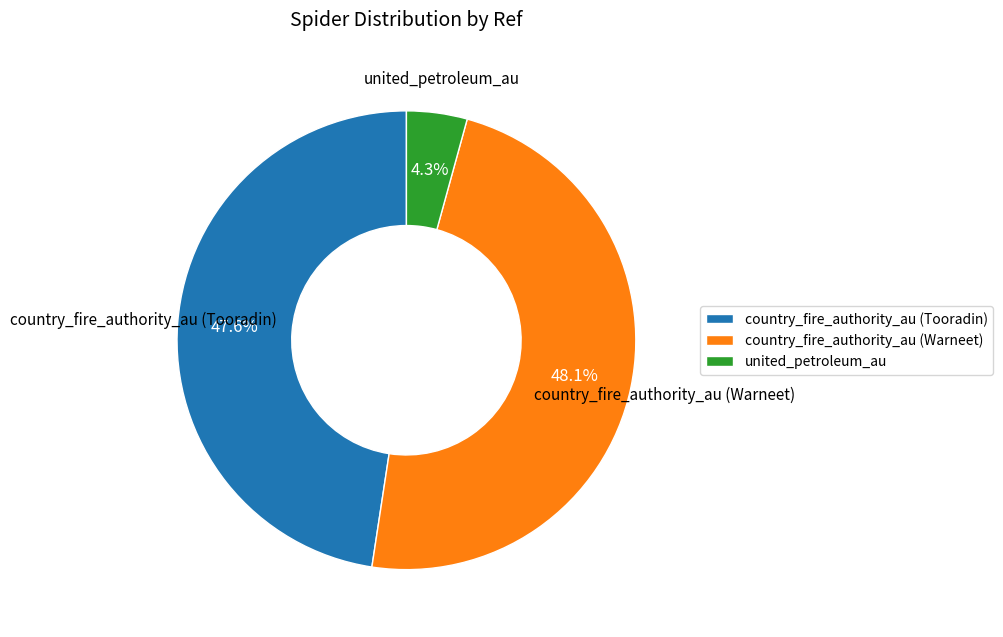

How many segments does this pie chart have?

3